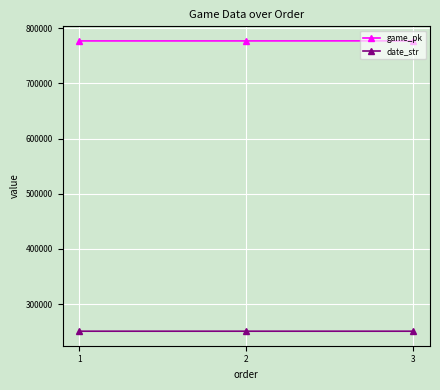

What is the value of the game_pk point at the 1st from the left?

776997